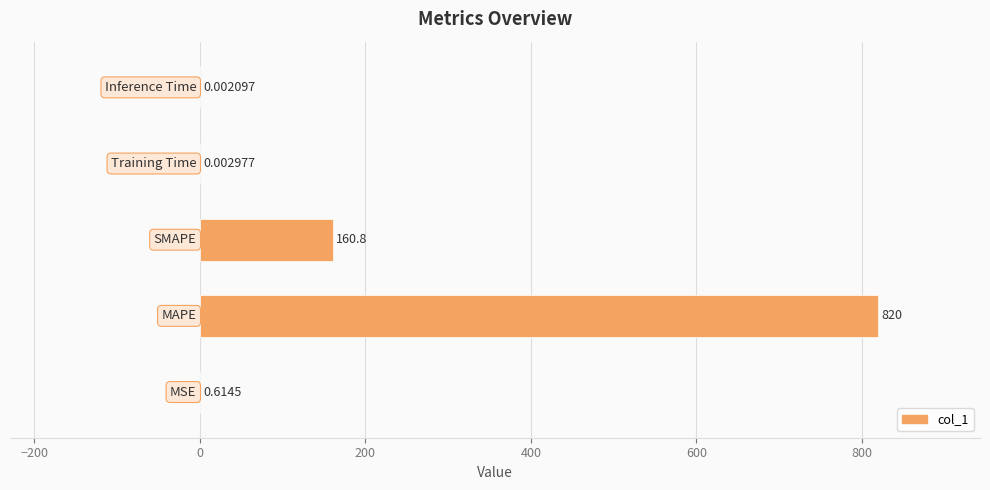

Are the bars horizontal?

Yes